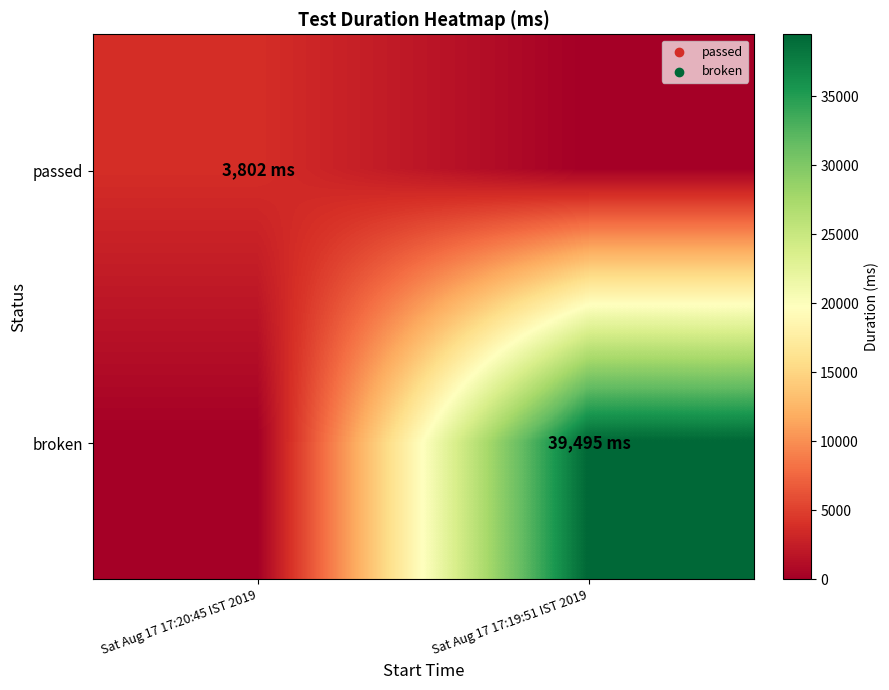

What is the total value across all series at Sat Aug 17 17:19:51 IST 2019?

39495